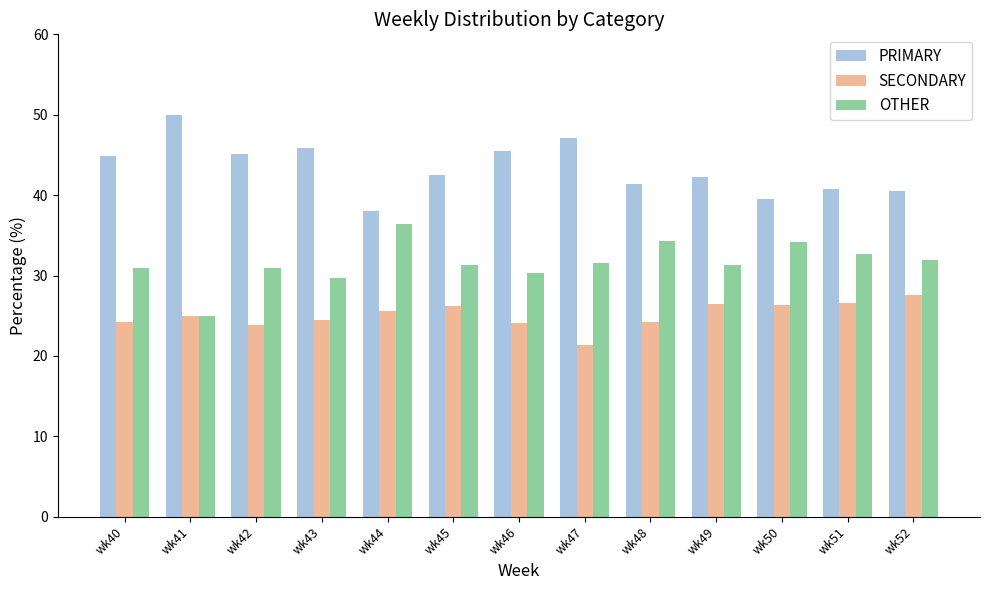

Which category has the highest value across all series?

wk41